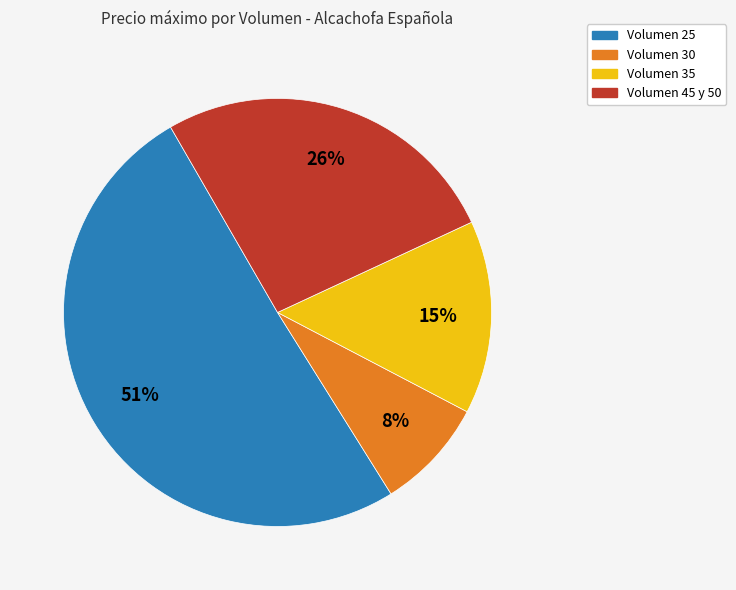

To the nearest percent, what percentage of the pie is Volumen 35?

15%